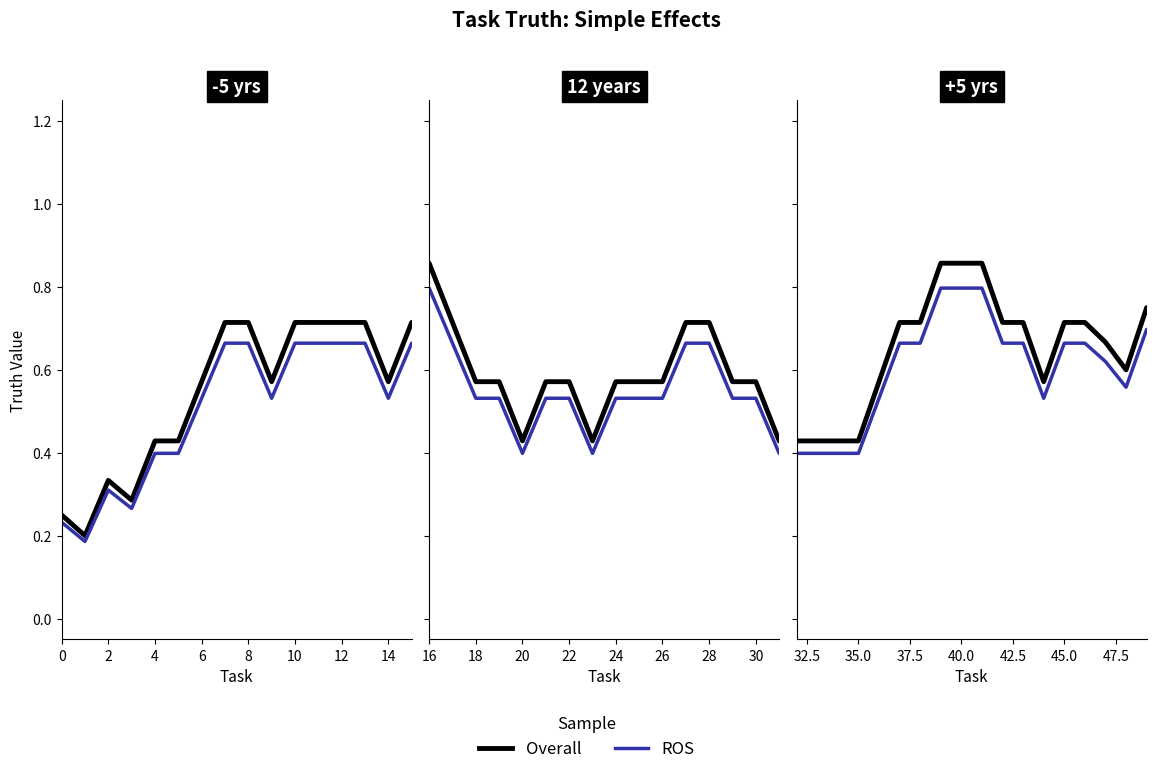

What is the value of the ROS point at the 10th from the left?

0.8